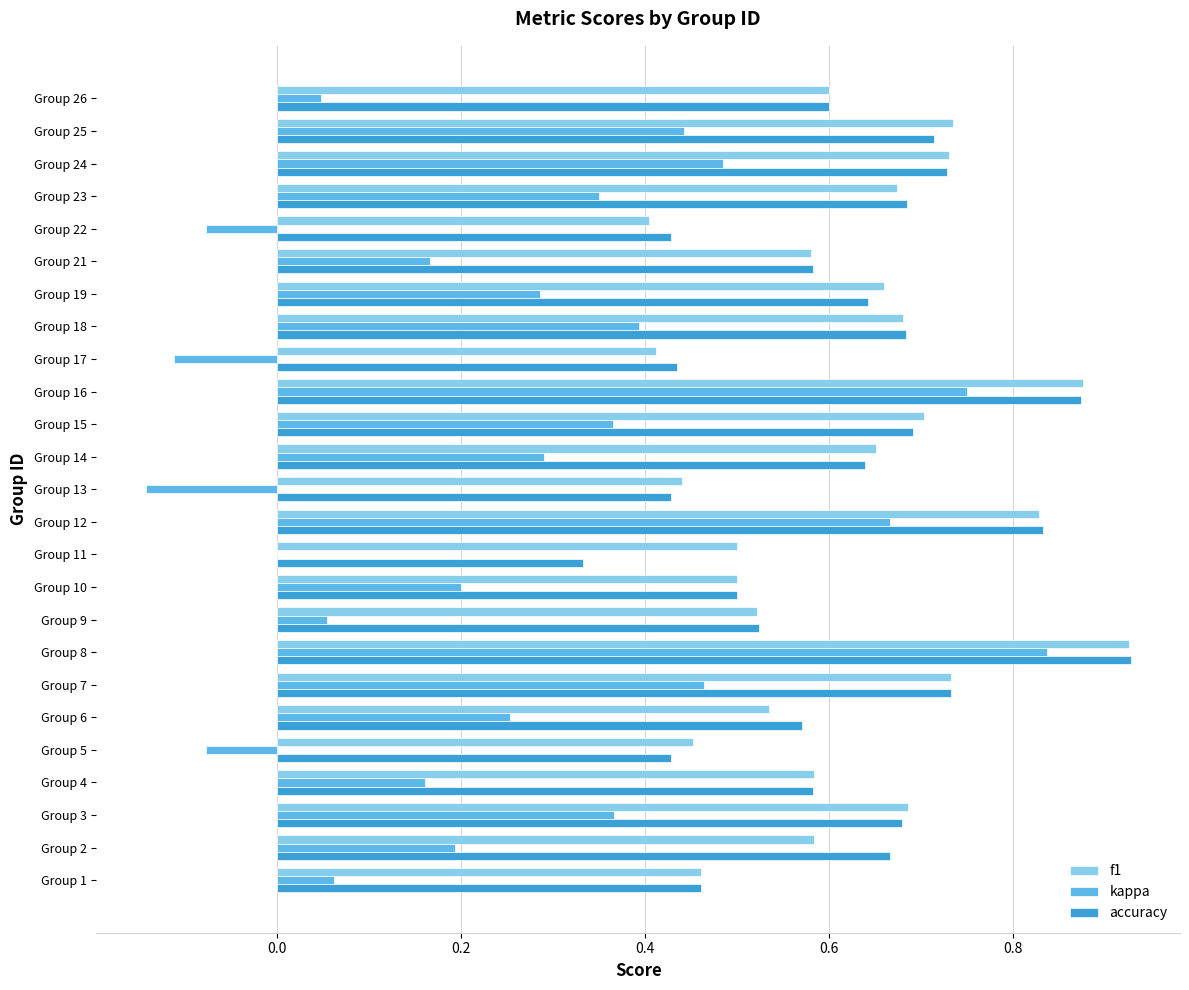

True or false: f1 has a value of 0.7 at Group 3.

True